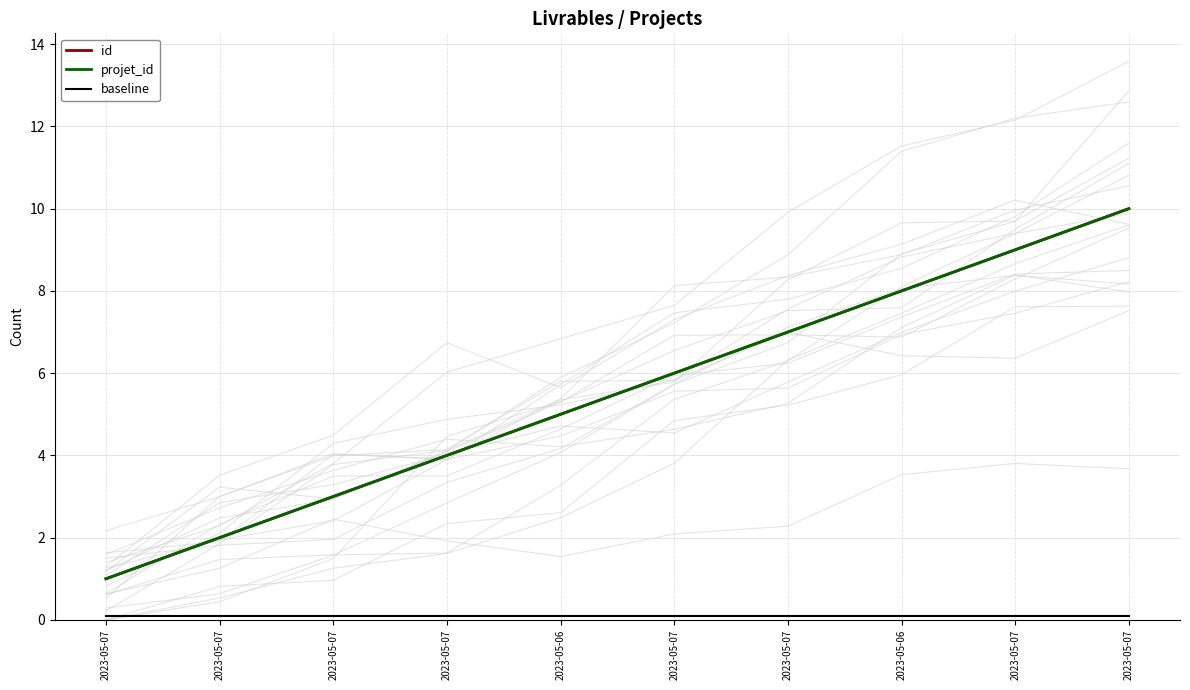

Count the number of data series in this chart.

3